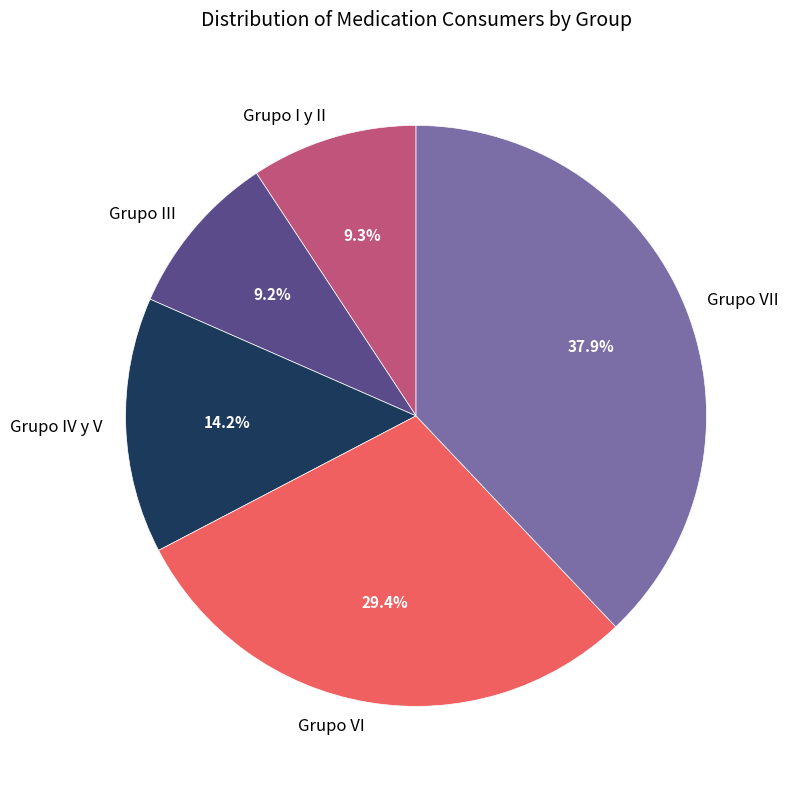

Does Grupo VII account for over 50% of the chart?

No